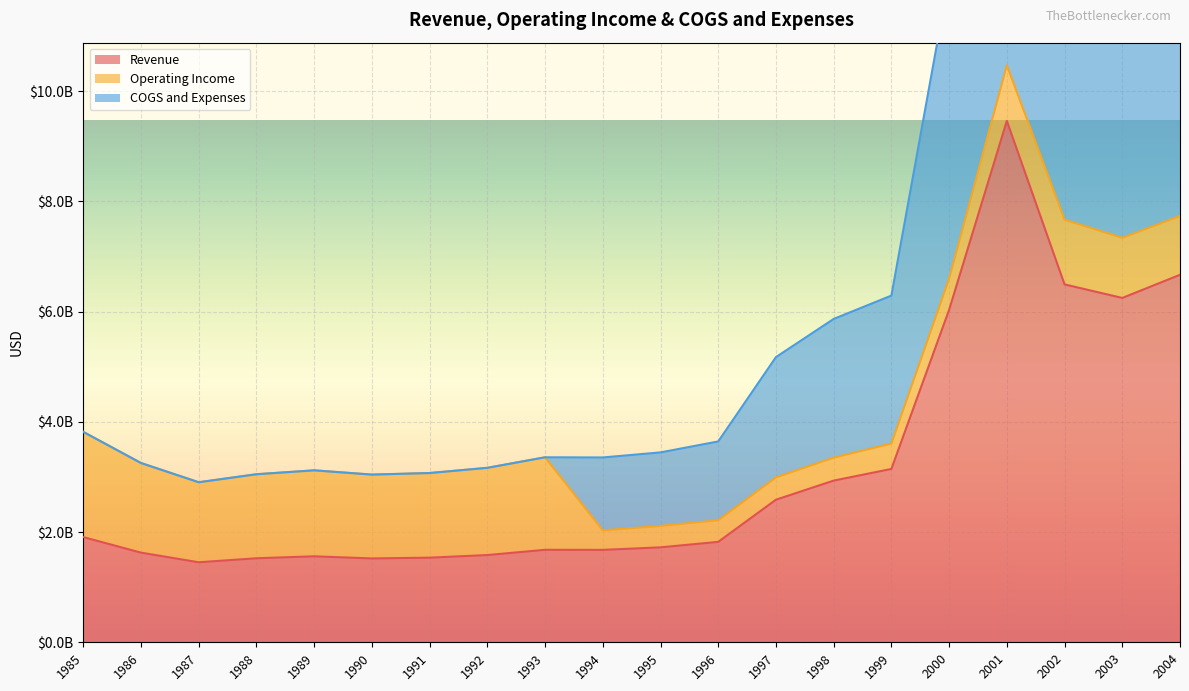

At which label does Revenue first exceed 1821600000?

1985